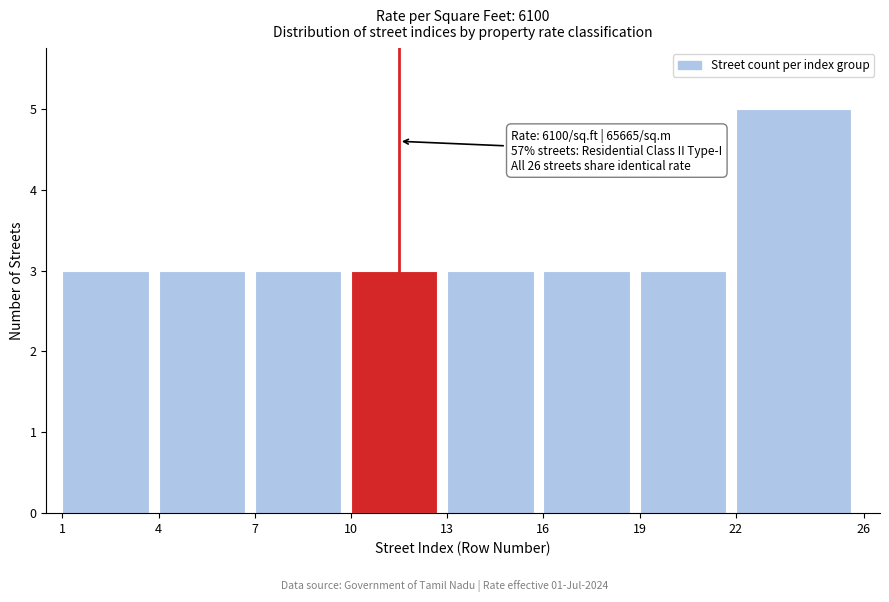

Which range on the x-axis has the tallest bar?

22 to 26